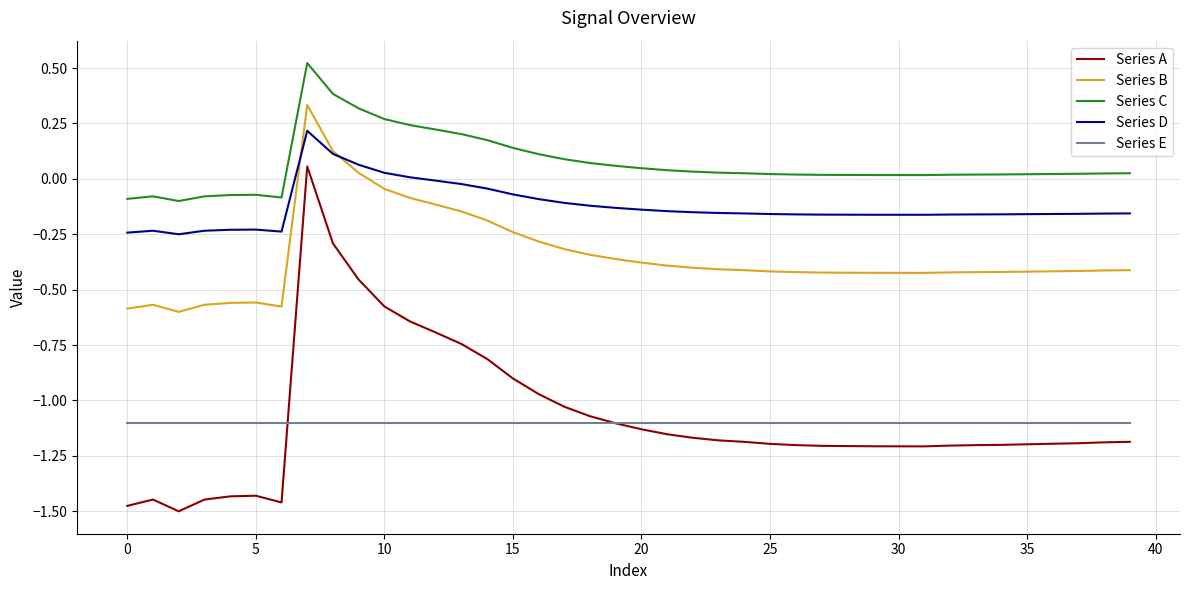

Rank the series by their maximum value, from highest to lowest.

Series C, Series B, Series D, Series A, Series E